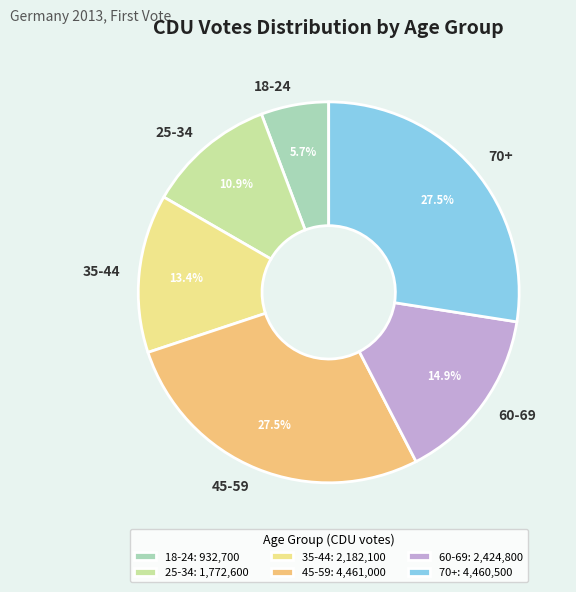

What percentage is NOT represented by 70+?

72.5%